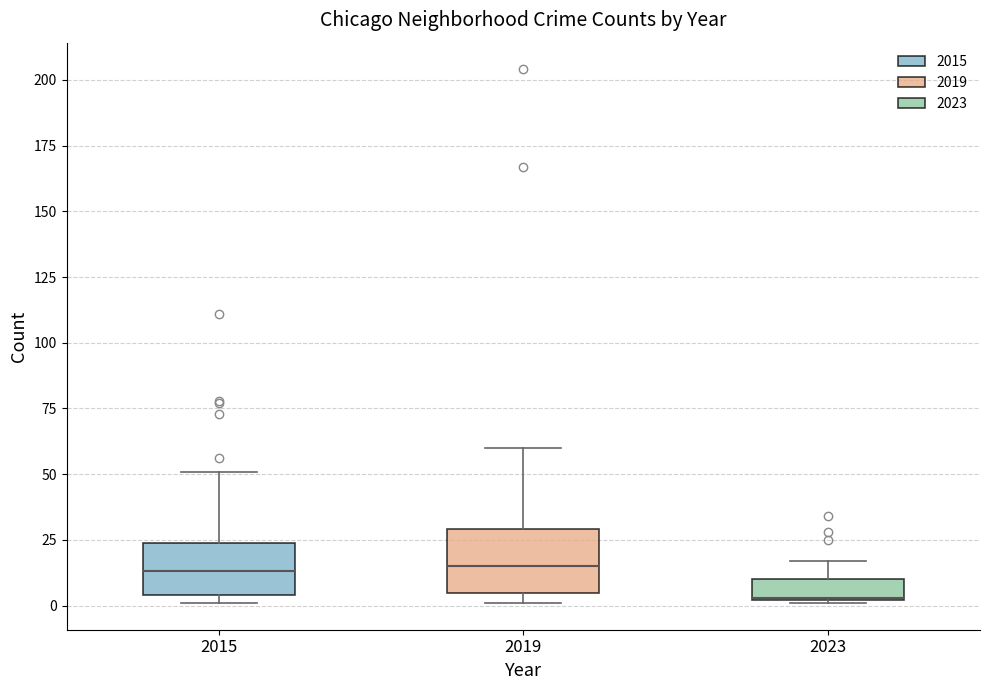

Where does the upper whisker of the box at x = 2023 end on the y-axis? The values are not printed on the chart, so give them approximately, as read against the axis.

15